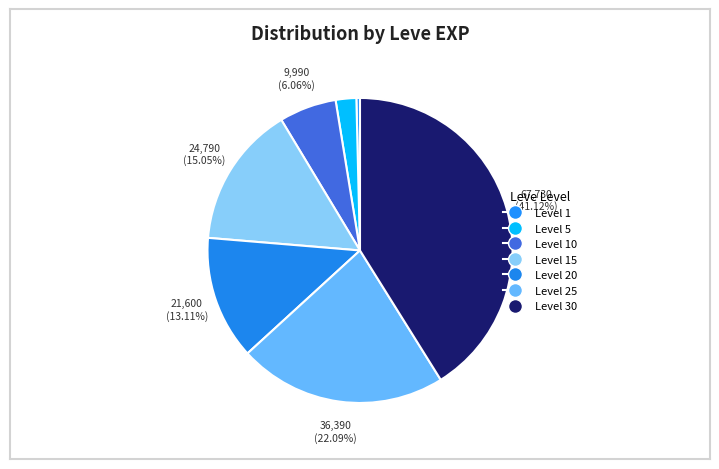

What is the largest slice in the pie chart?

Level 30